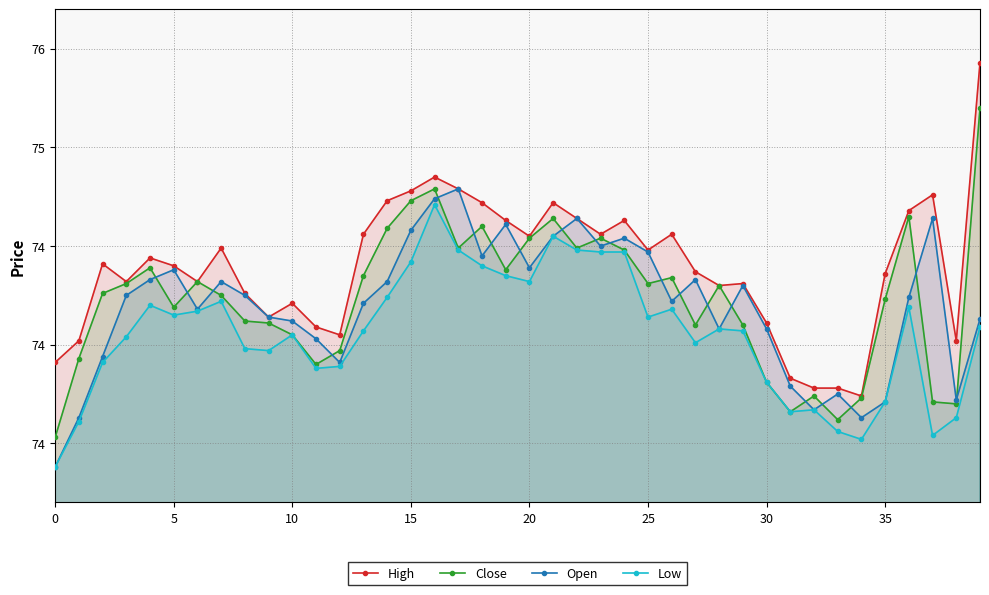

Does the chart have visible grid lines?

Yes